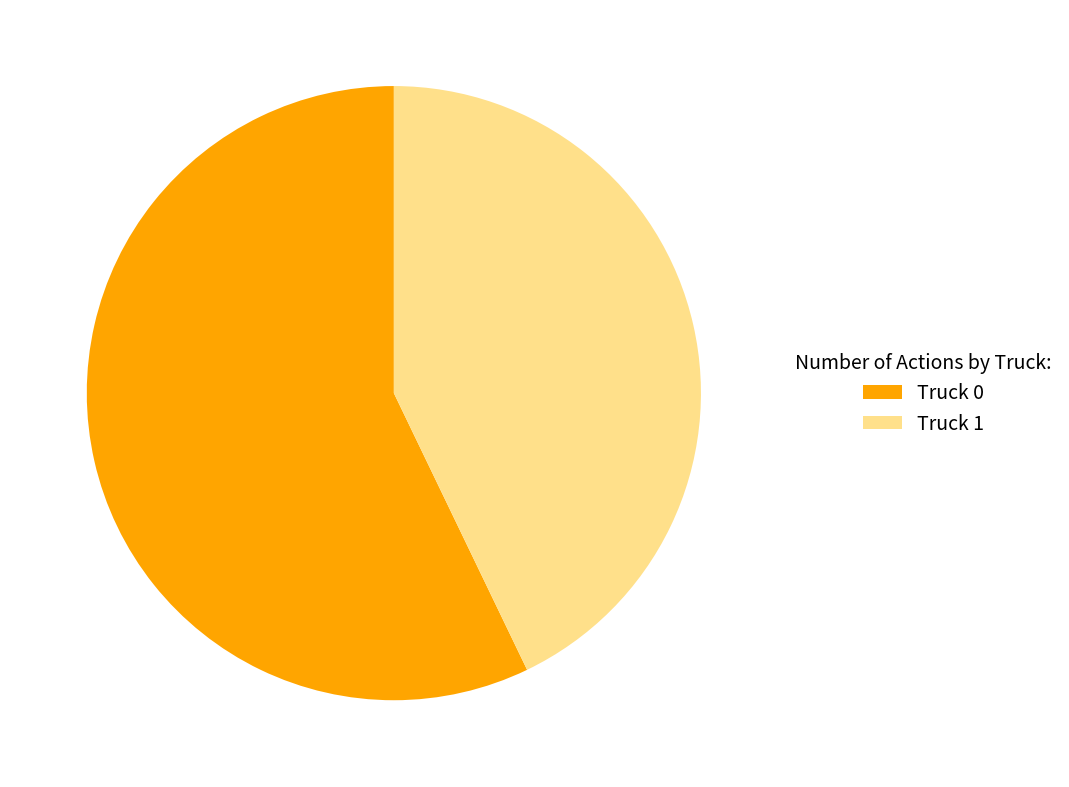

Is there a majority slice in this chart?

Yes